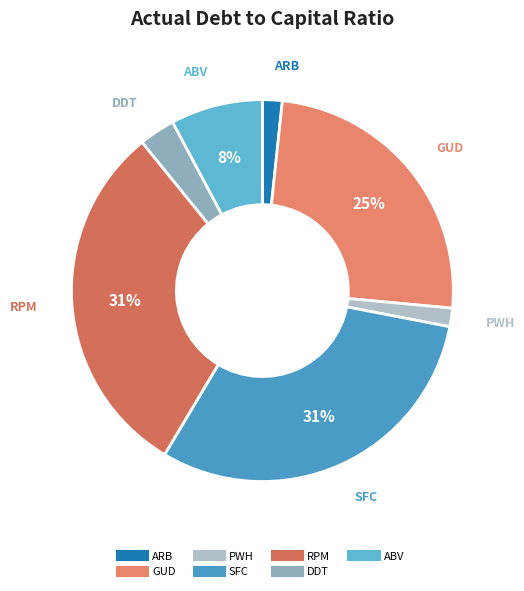

Count the number of slices in the pie.

7